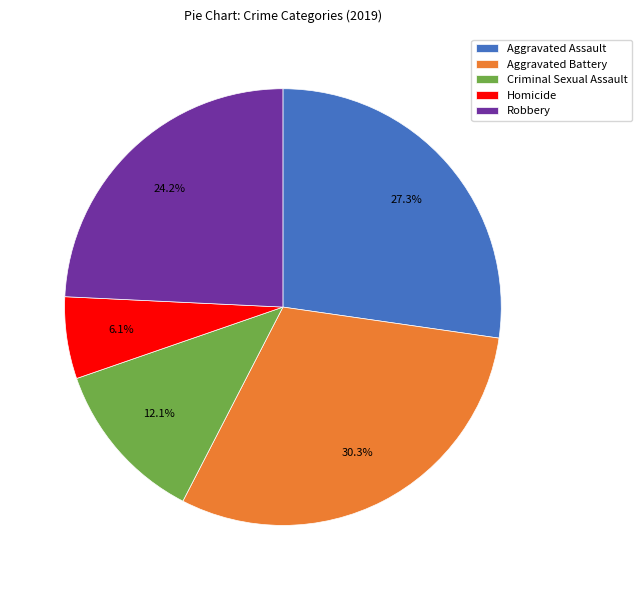

Between Aggravated Battery and Aggravated Assault, which is larger?

Aggravated Battery